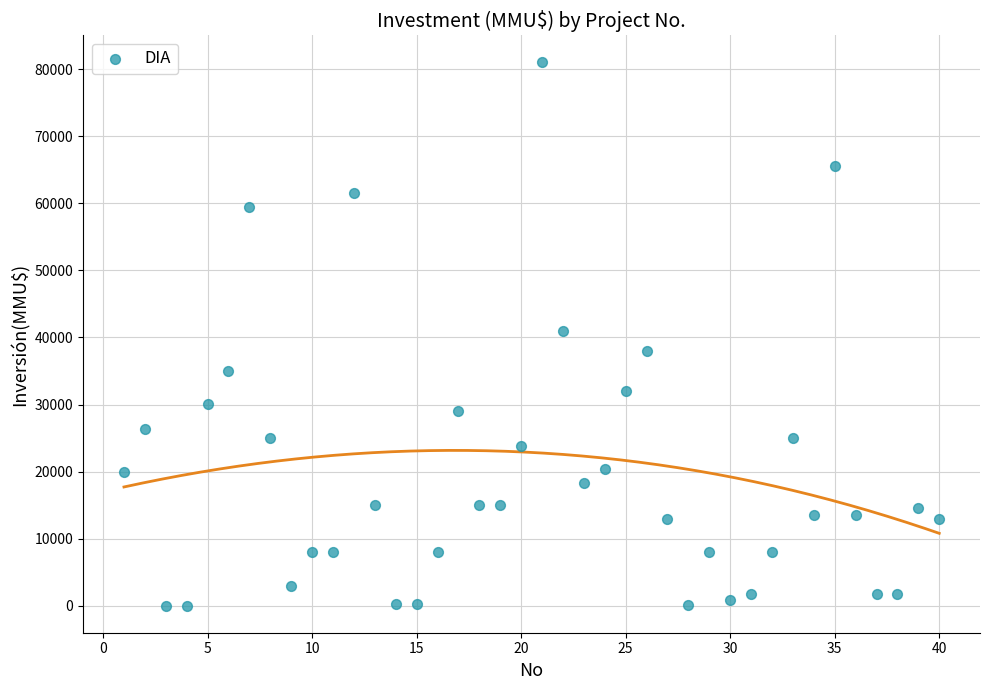

What is the range of X values (max minus min)?

39